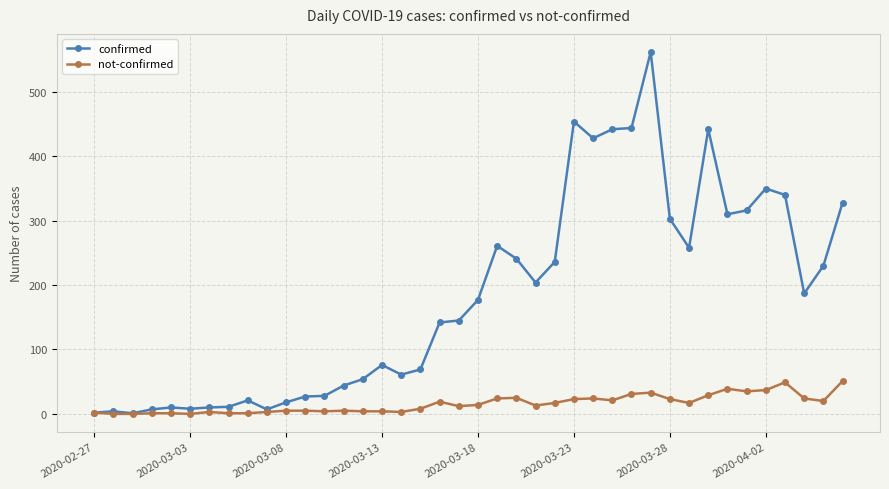

True or false: not-confirmed has more than 2 interior local peaks.

True